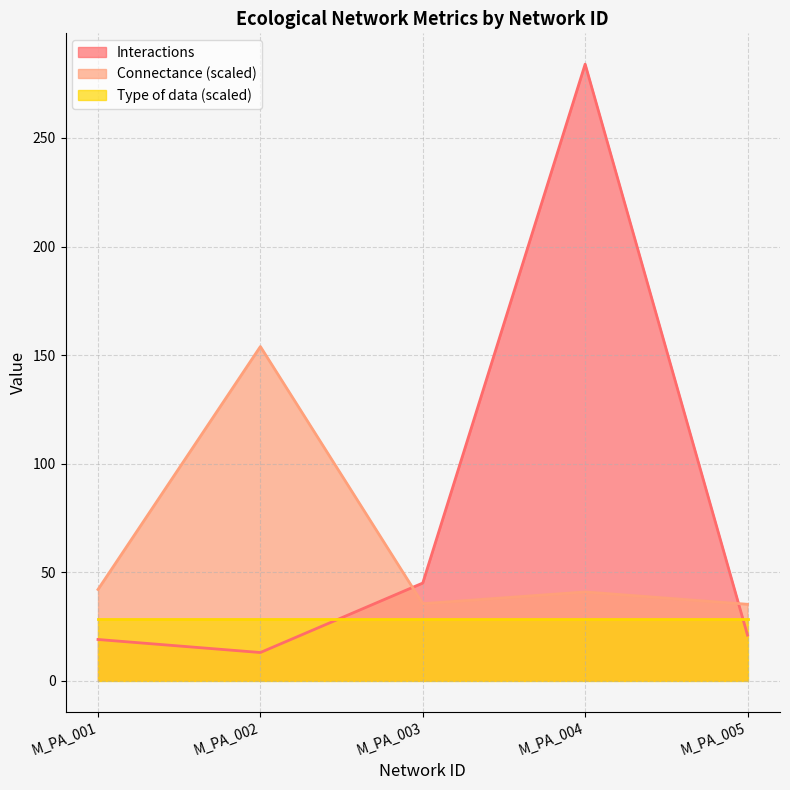

Which series has the largest total across all categories?

Interactions